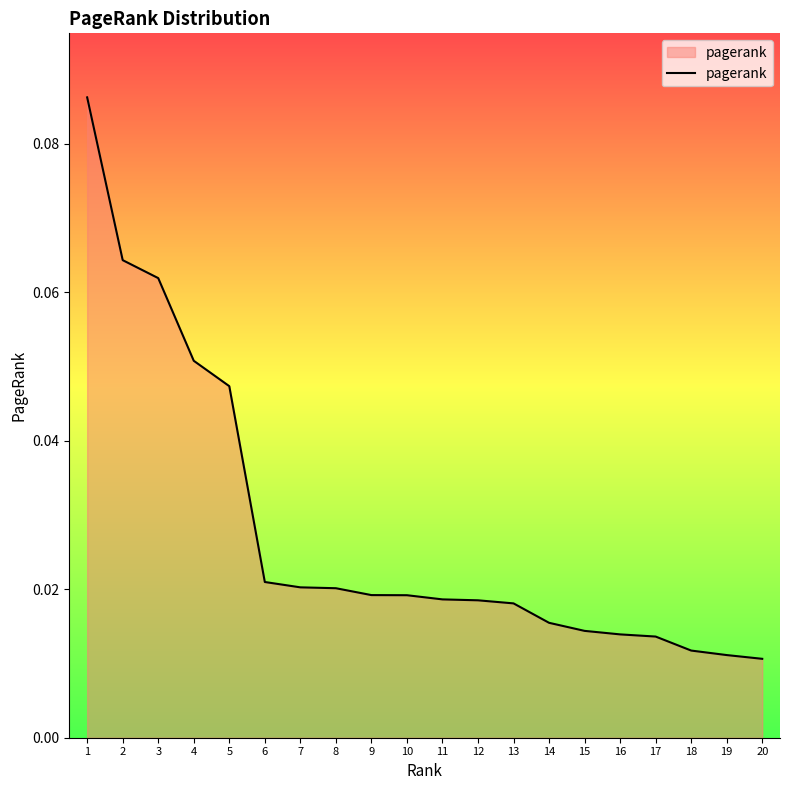

Between 4 and 18, which is larger?

4